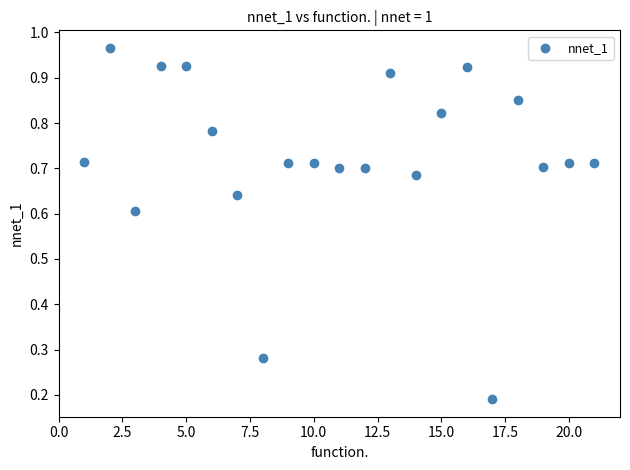

What is the range of X values (max minus min)?

20.0